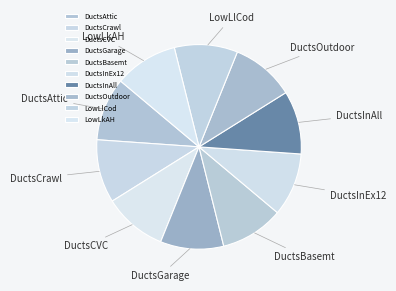

Is there a majority slice in this chart?

No